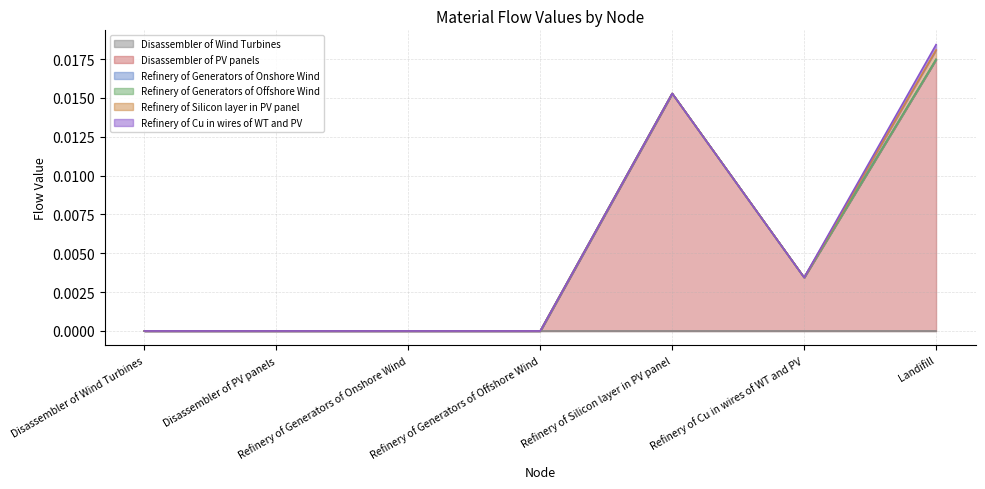

At which category is the sum across all series the highest?

Landifill